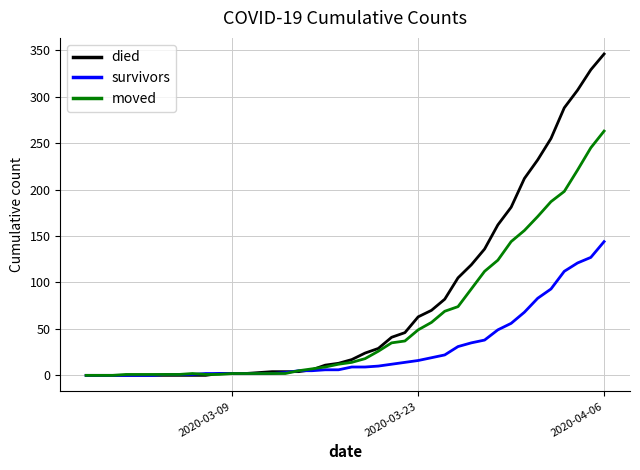

Which series has the largest range (max minus min)?

died